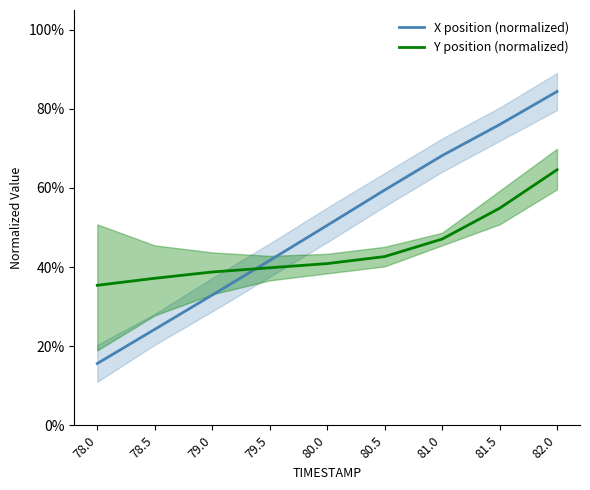

Which category has the lowest value across all series?

78.0